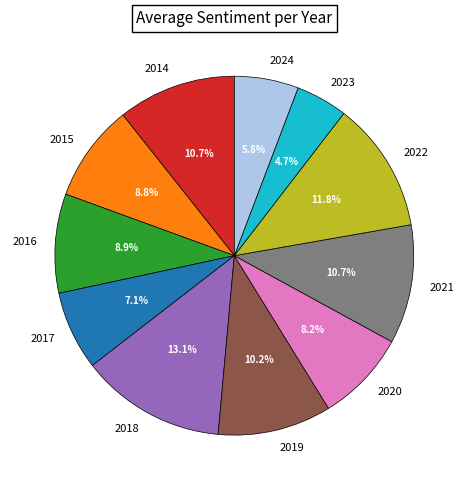

Which category has the smallest portion of the pie?

2023